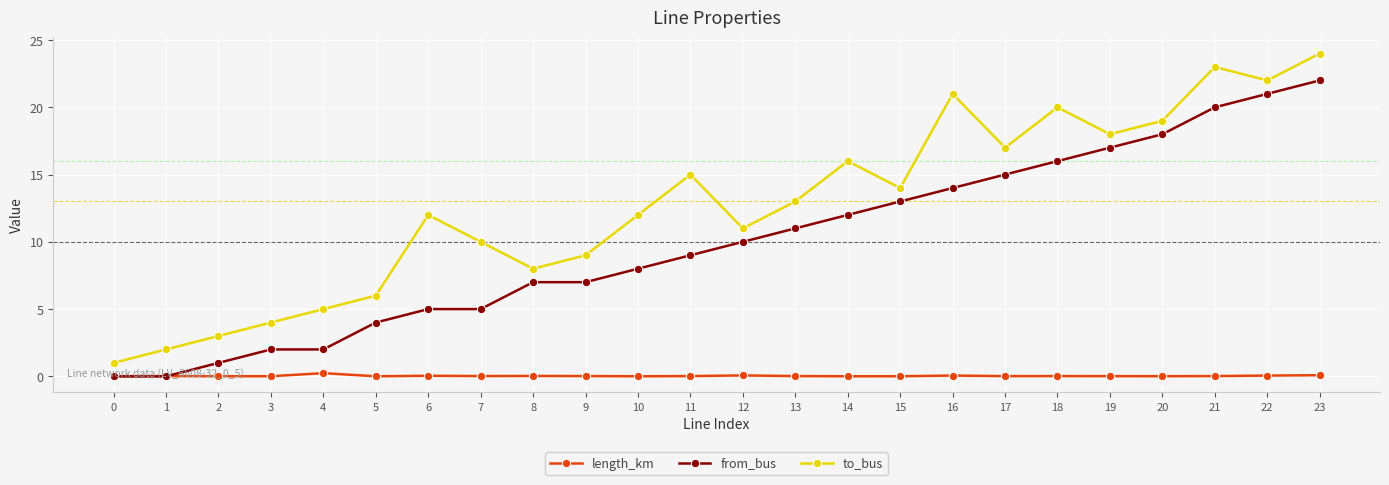

Which series has the largest range (max minus min)?

to_bus